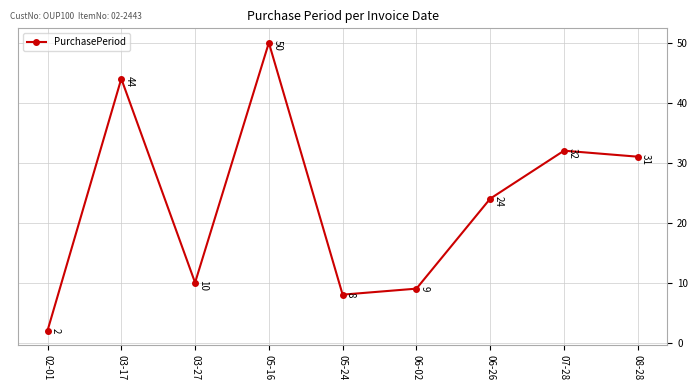

Does the chart display data point markers on the line(s)?

Yes